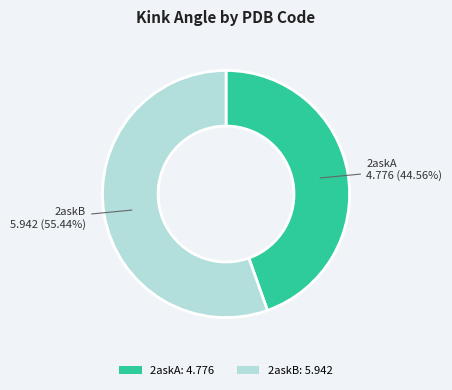

What percentage is NOT represented by 2askB?

44.6%